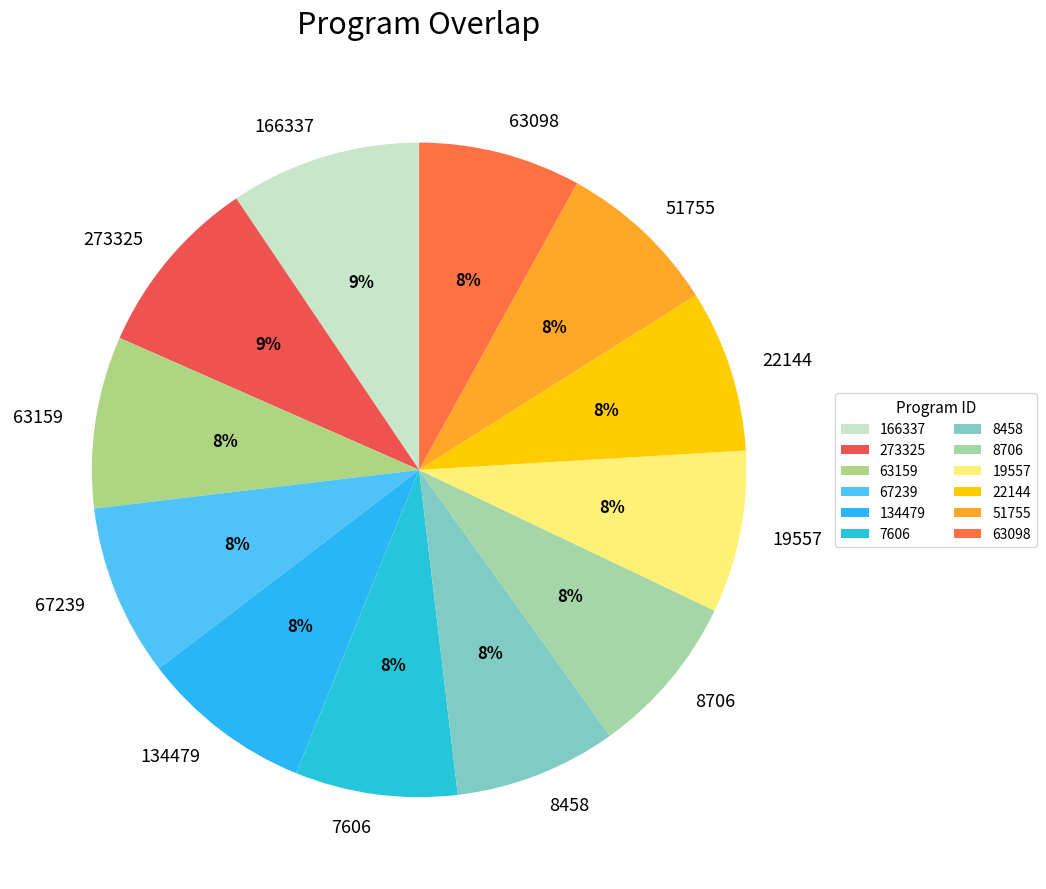

What percentage is the 166337 slice, to the nearest percent?

9%